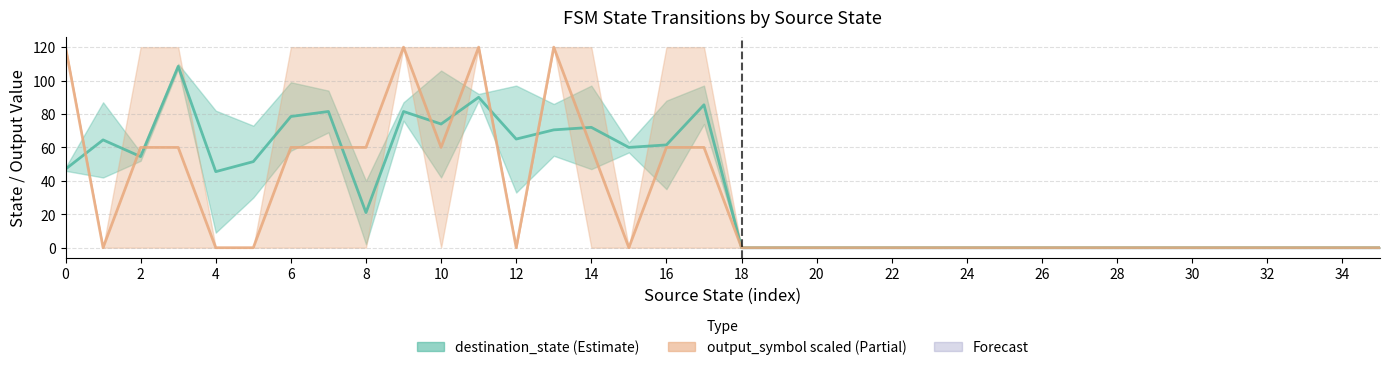

What is the maximum value shown in the chart?

120.0